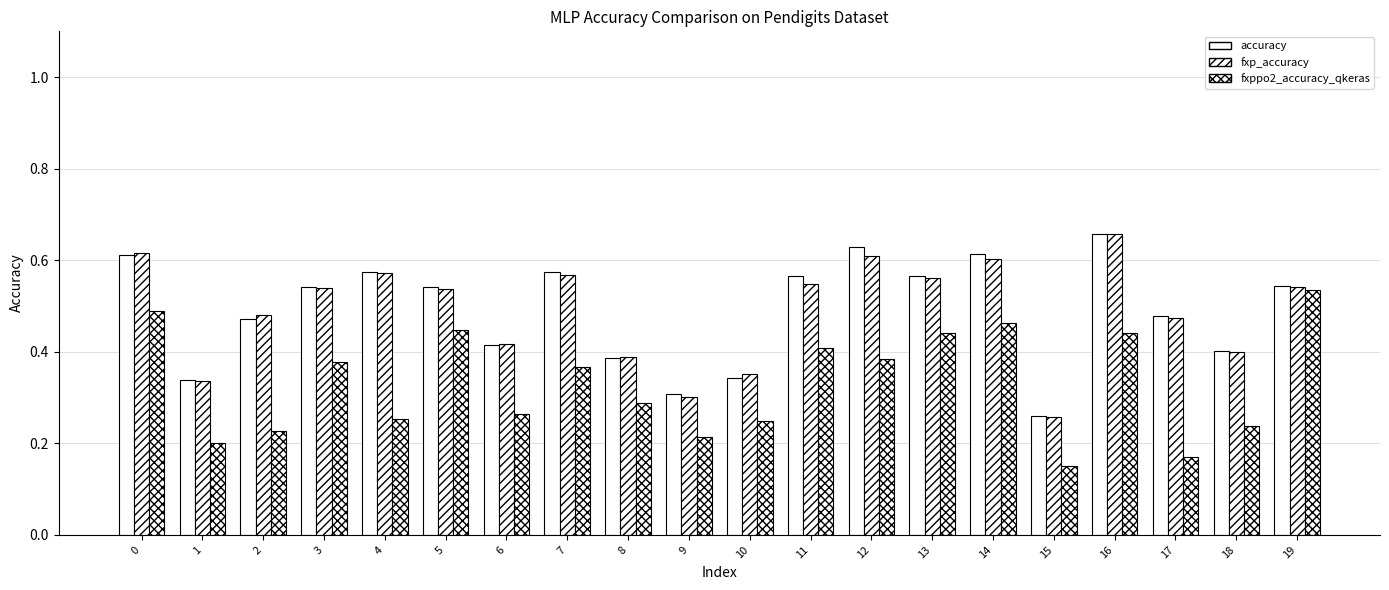

Does the chart contain any negative values?

No